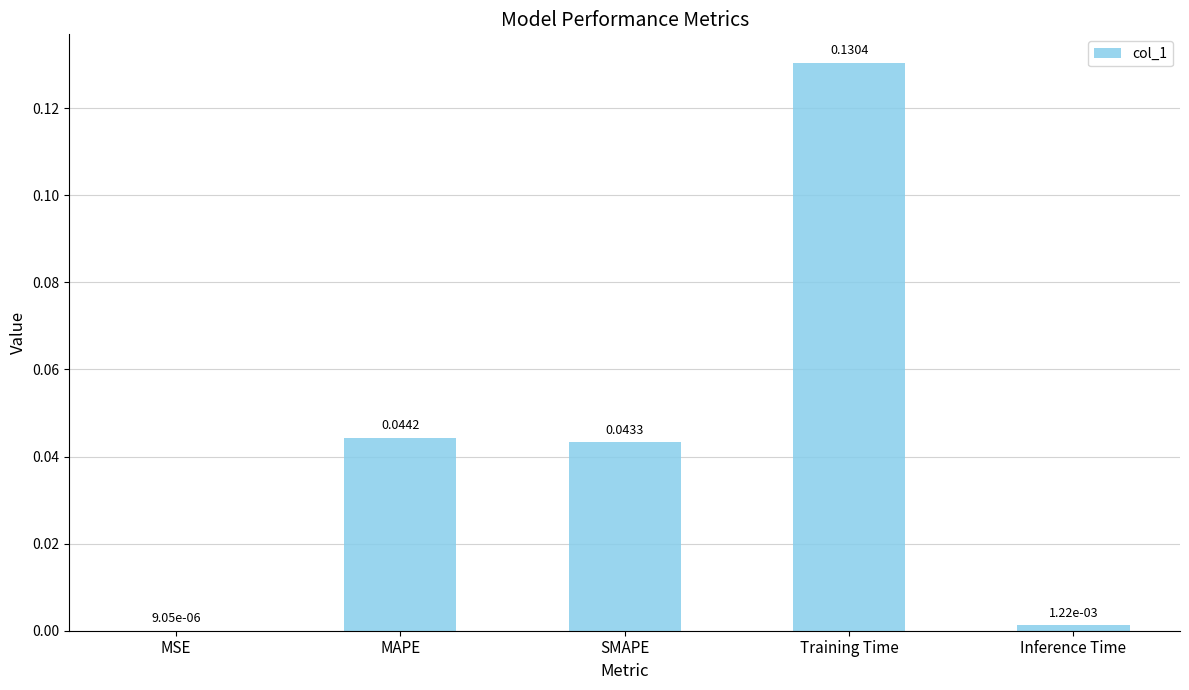

Are the bars horizontal?

No